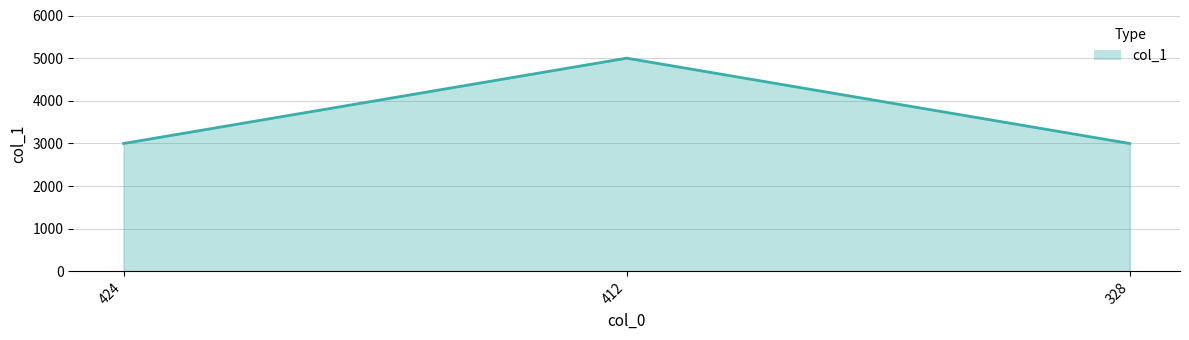

What is the change in value from 424 to 412?

+2000